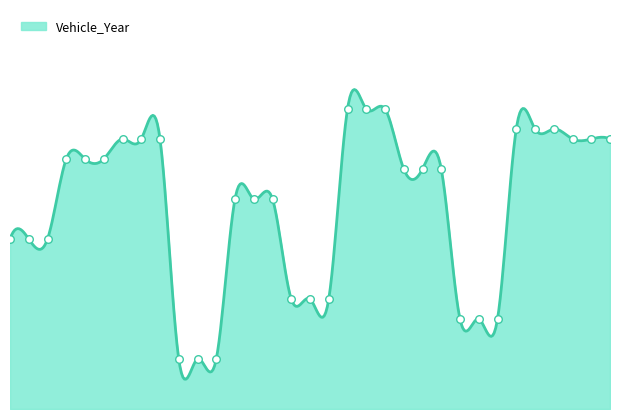

What is the change in value from 18 to 25?

+13